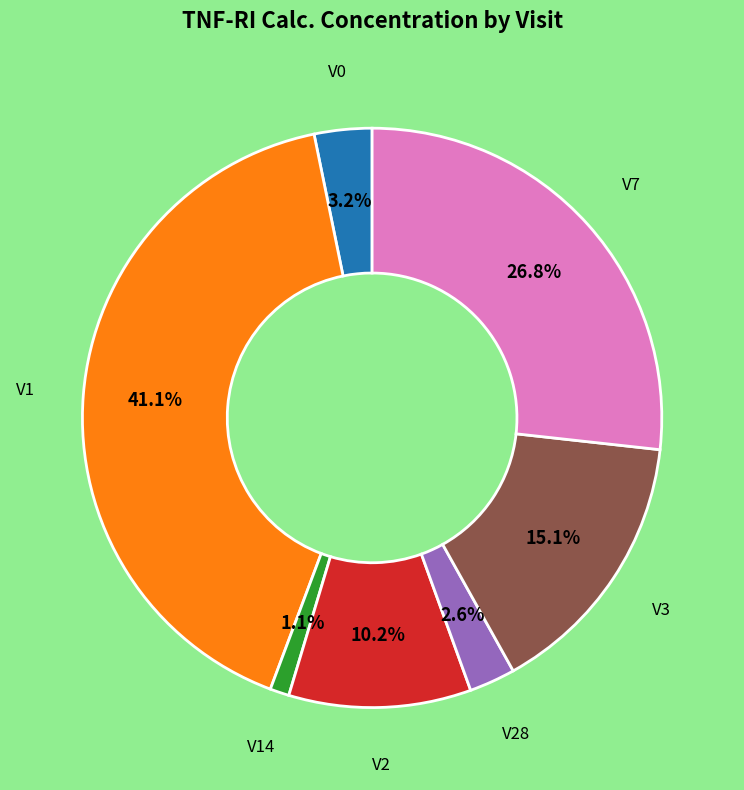

True or false: V28 accounts for 3% of the total.

True